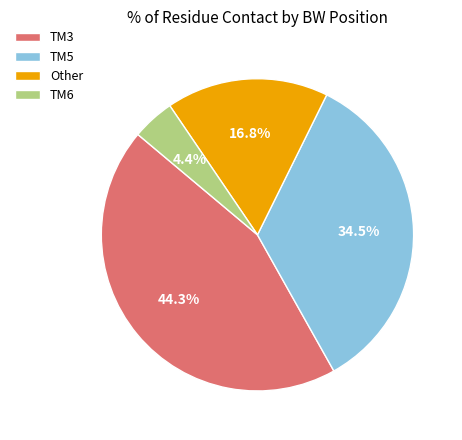

Rank the categories by value from highest to lowest.

TM3, TM5, Other, TM6